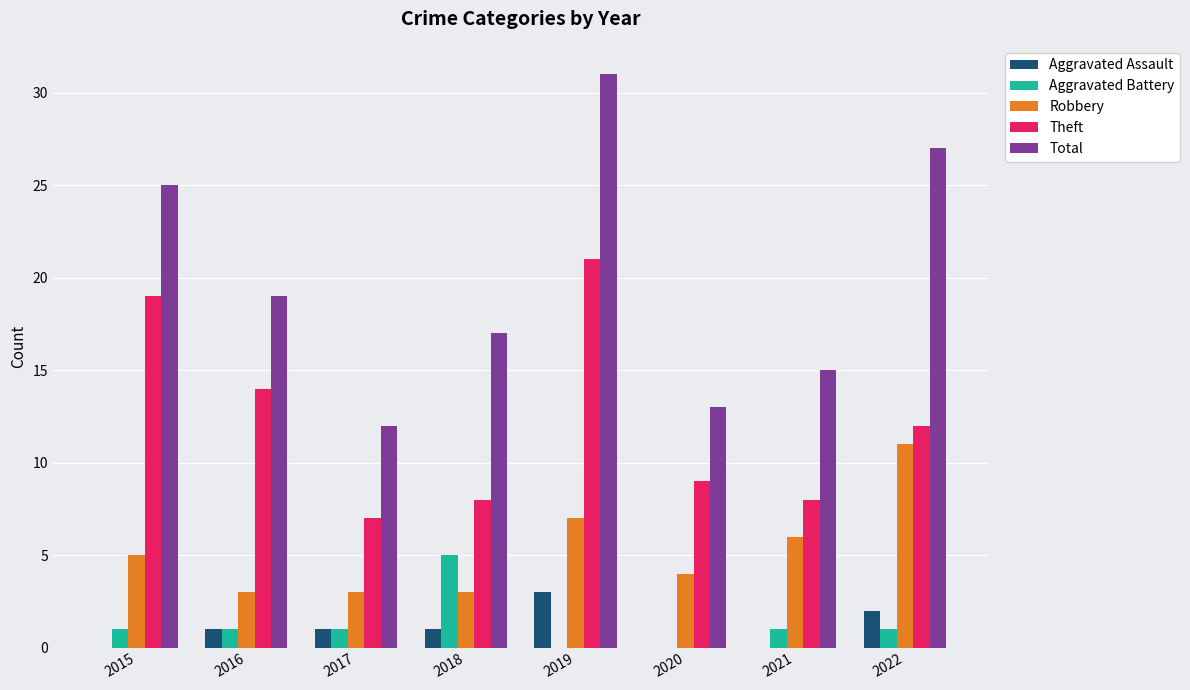

Is the value of Aggravated Battery at 2019 greater than the value of Theft at 2017?

No